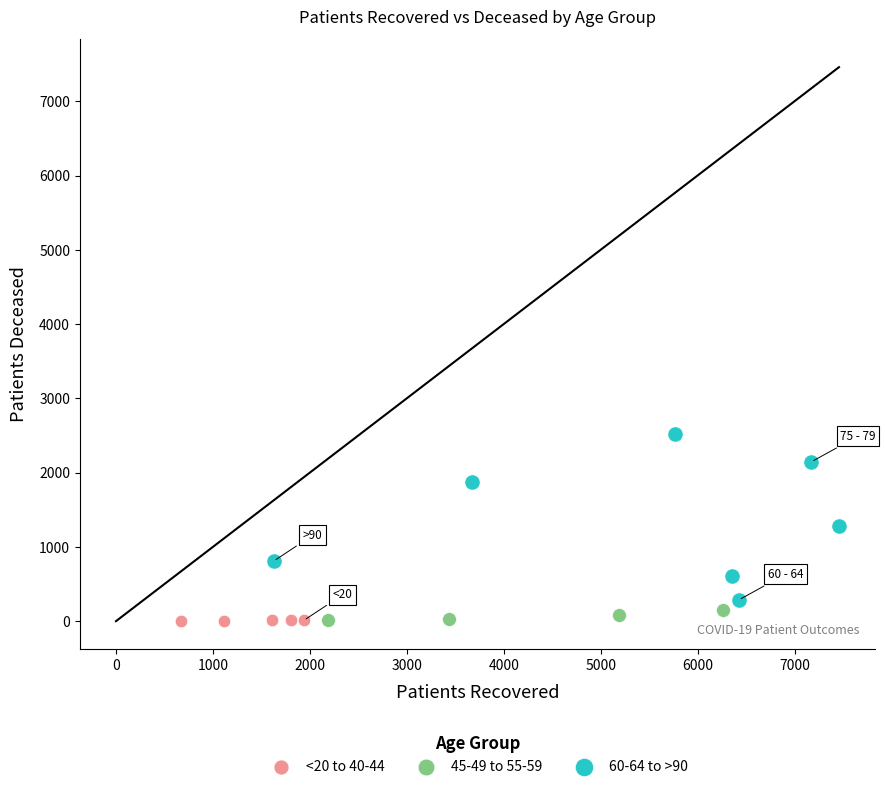

Which series contains the highest Y value?

60-64 to >90